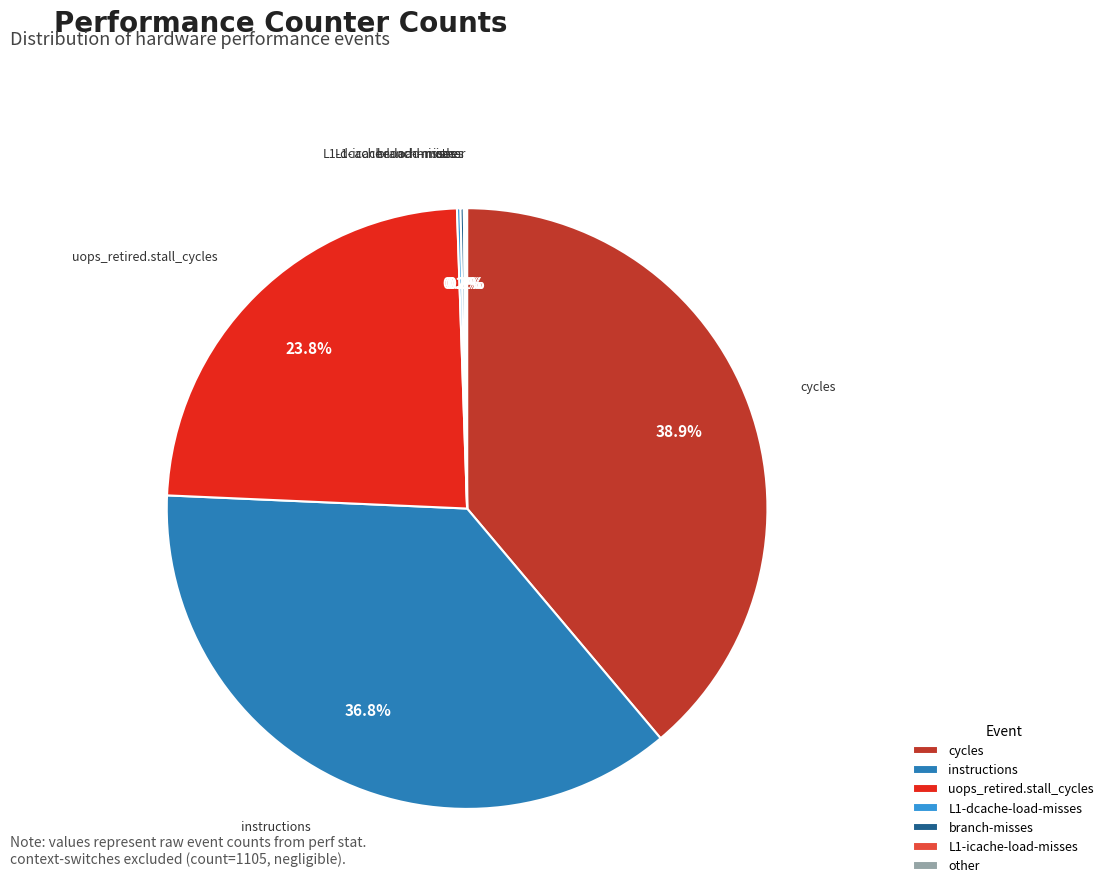

Which category has the biggest portion of the pie?

cycles